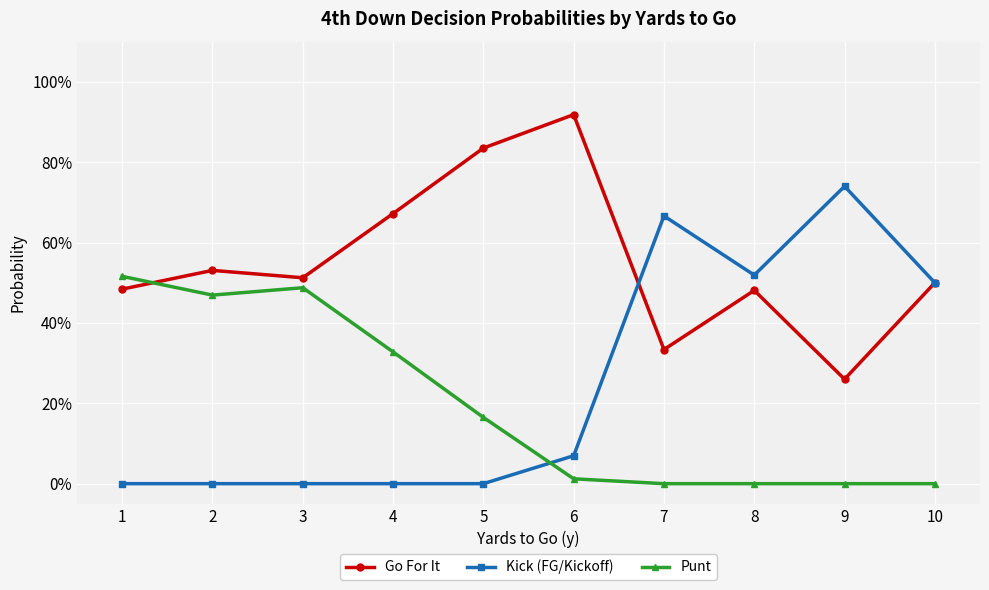

Which series has the widest spread of values?

Kick (FG/Kickoff)